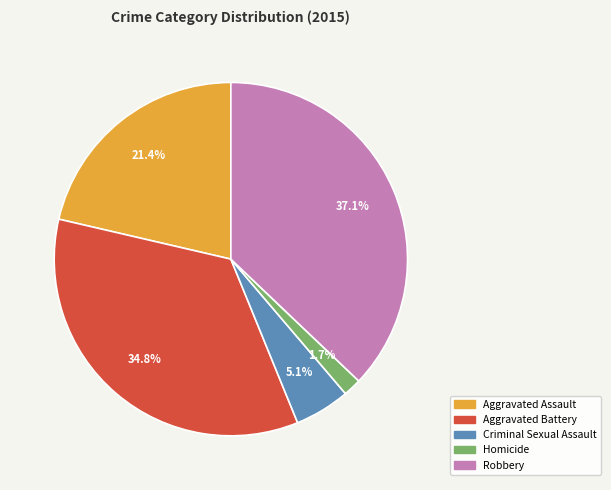

To the nearest percent, what is the average slice percentage?

20%